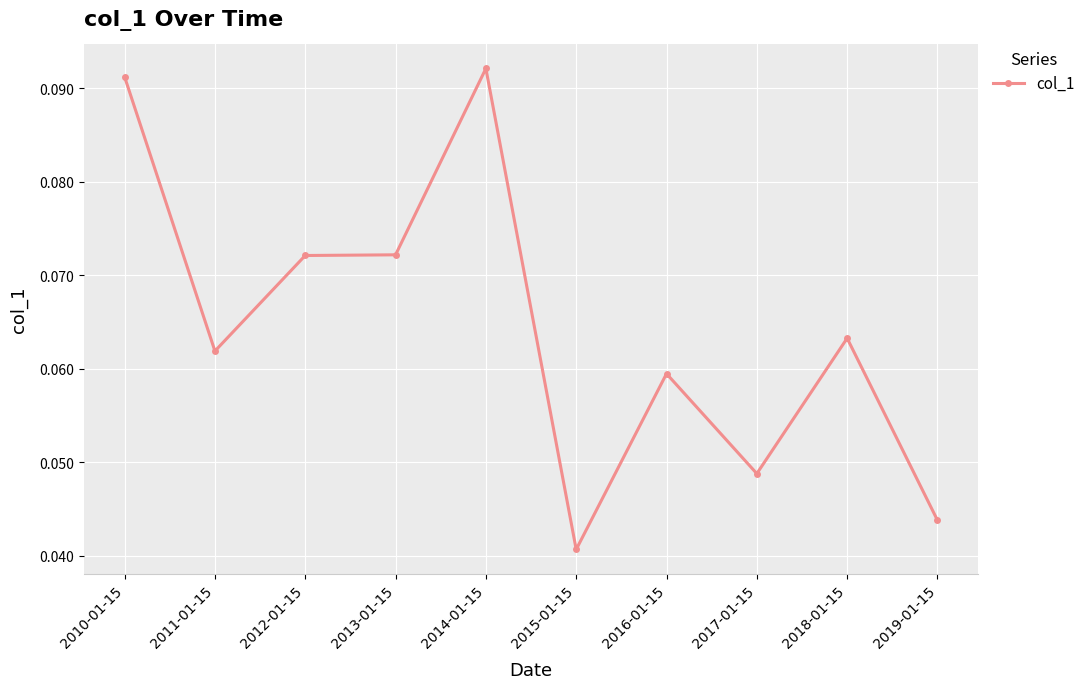

At which category does the chart reach its minimum across all series?

2015-01-15